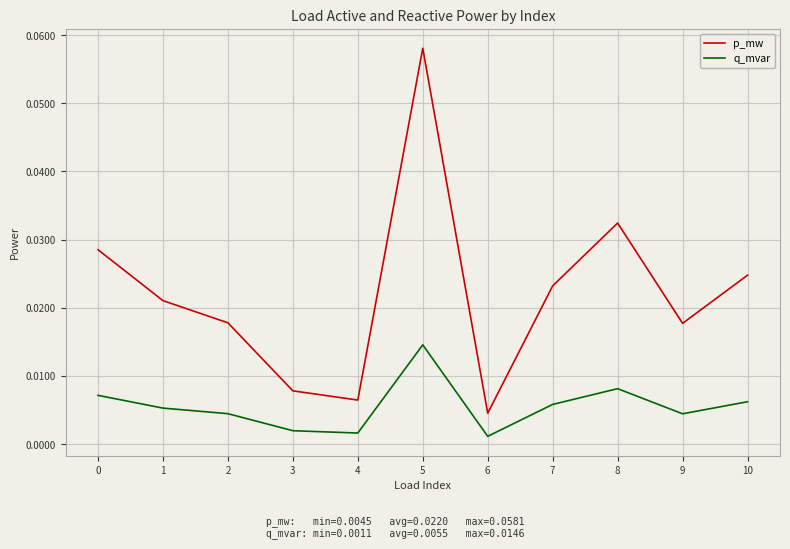

At which label does q_mvar reach its peak?

5